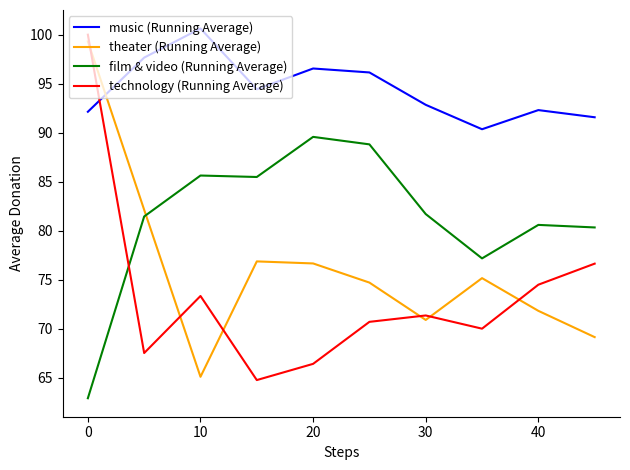

What is the maximum value shown in the chart?

100.7